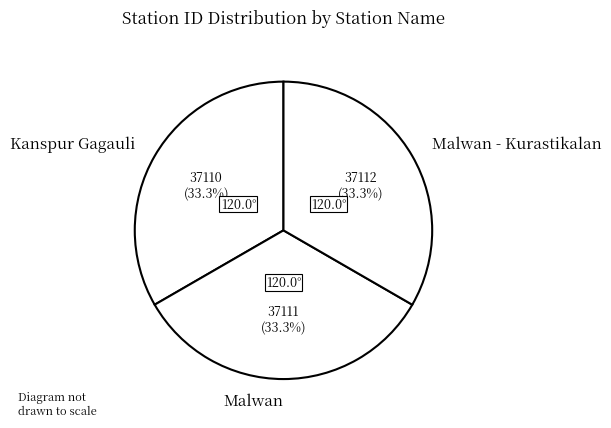

True or false: Kanspur Gagauli accounts for 33% of the total.

True